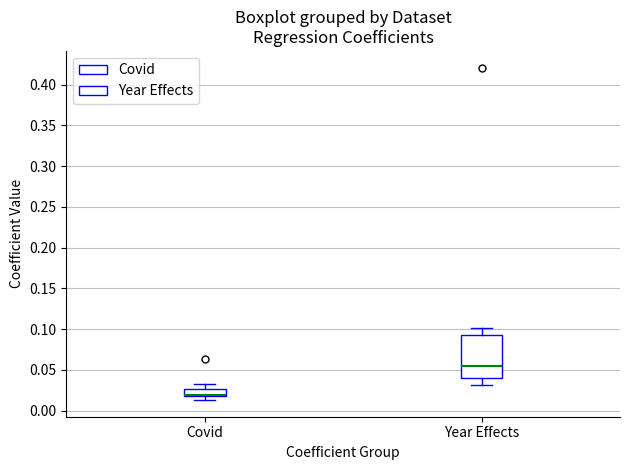

Reading left to right, read every box against the y-axis: the position of its median line, the range the box covers, and the ends of its whiskers. The values are not printed on the chart, so give them approximately, as read against the axis.

Covid: median 0.020 (drawn on the box's lower edge), box 0.020 to 0.025, whiskers 0.015 to 0.035
Year Effects: median 0.055, box 0.040 to 0.095, whiskers 0.030 to 0.100